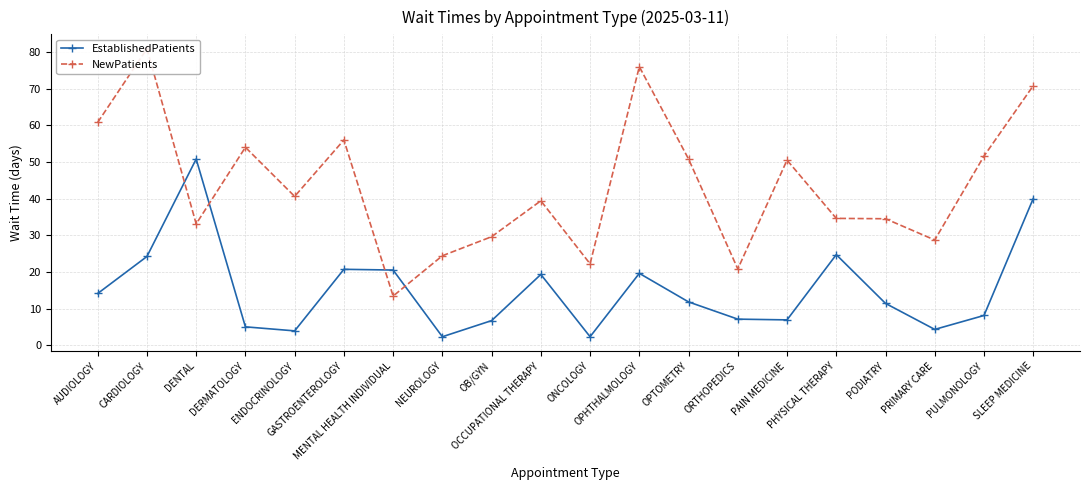

Rank the series by their maximum value, from highest to lowest.

NewPatients, EstablishedPatients